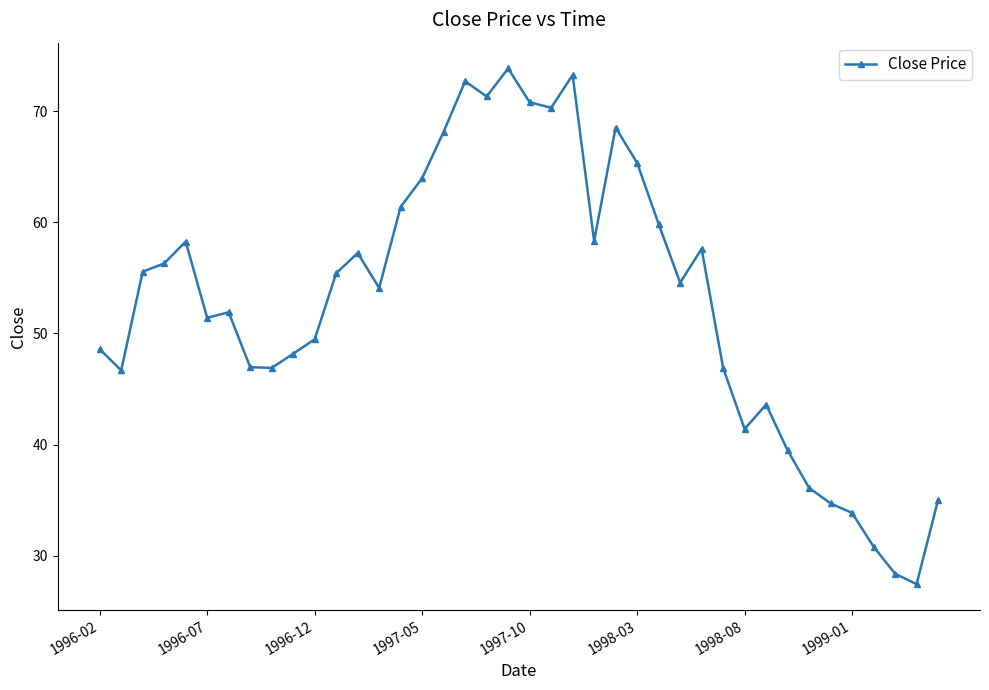

What is the value of the 24th point from the left?

58.3